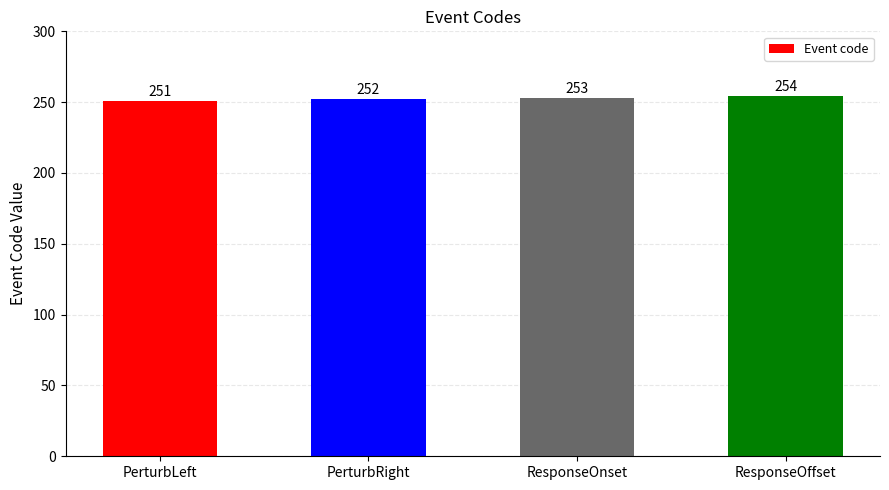

Reading left to right, transcribe all the data shown in this chart.

PerturbLeft=251	PerturbRight=252	ResponseOnset=253	ResponseOffset=254